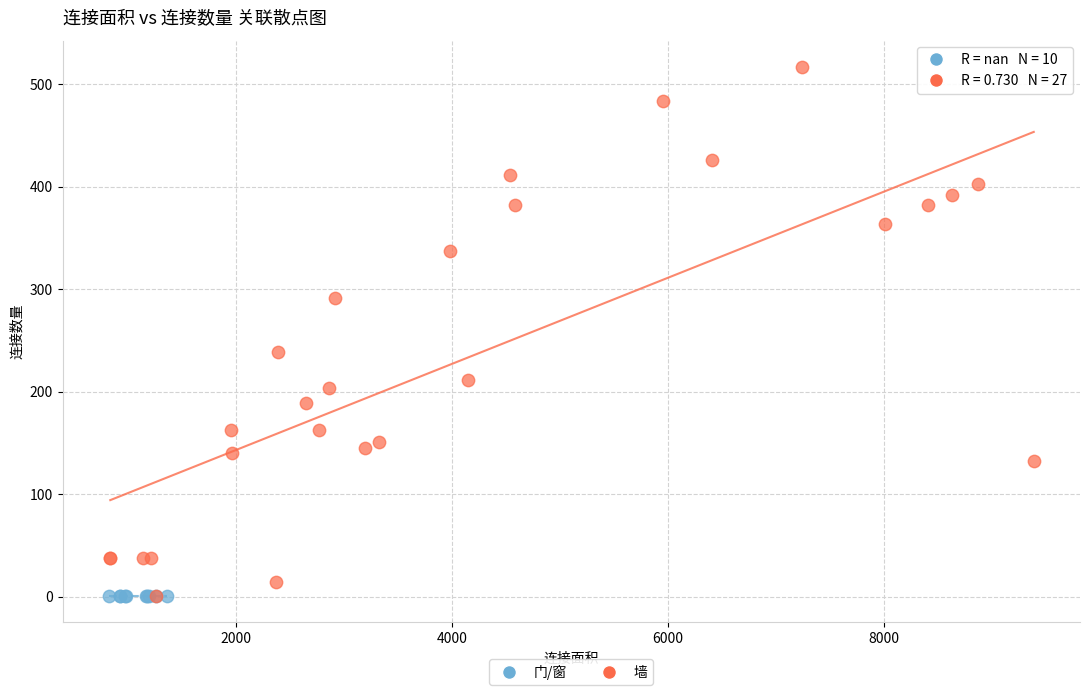

Which series reaches the maximum Y coordinate?

墙